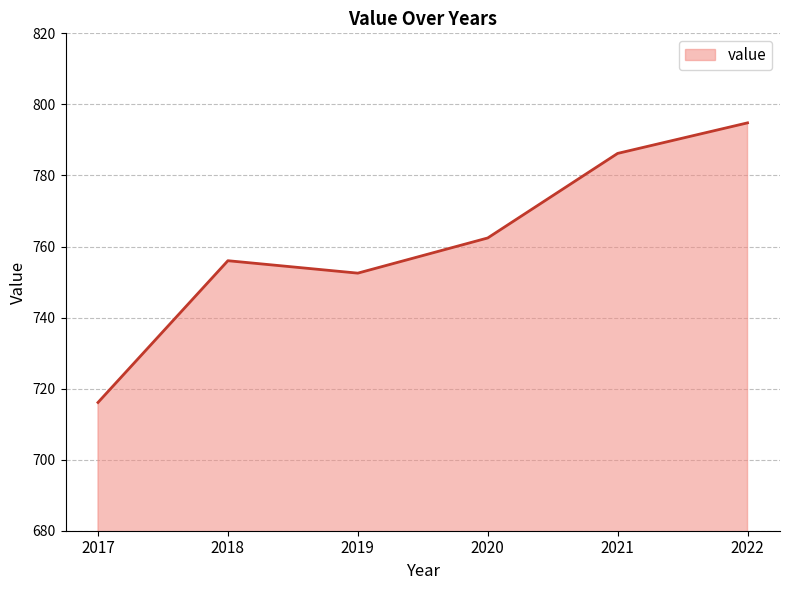

Does the chart have visible grid lines?

Yes